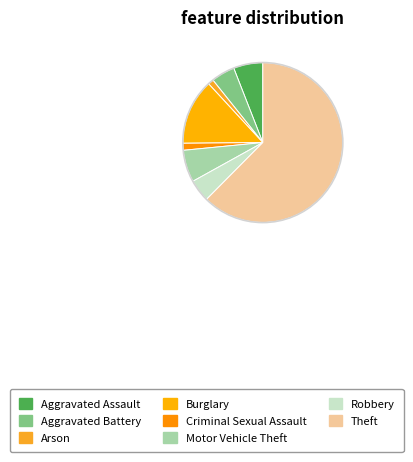

How many slices are in this pie chart?

8